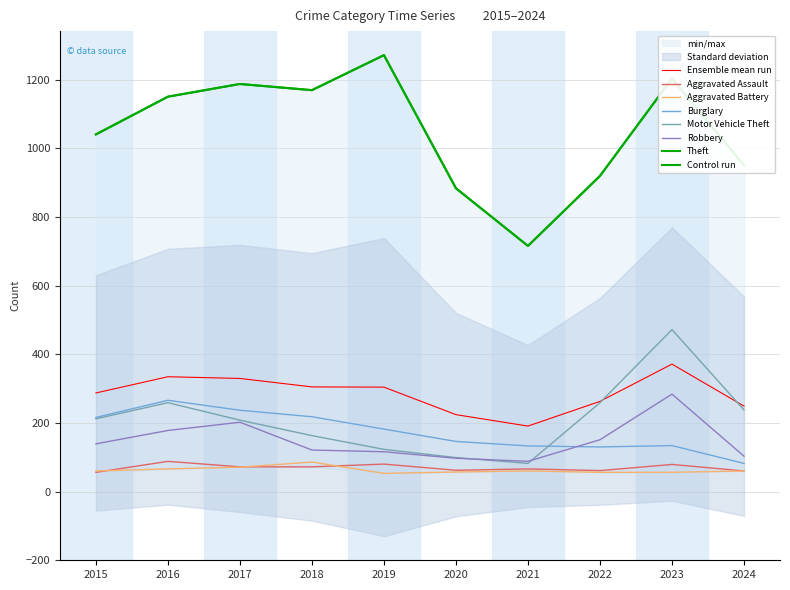

Rank the series at 2017 from lowest to highest value.

Aggravated Battery, Aggravated Assault, Robbery, Motor Vehicle Theft, Burglary, Theft